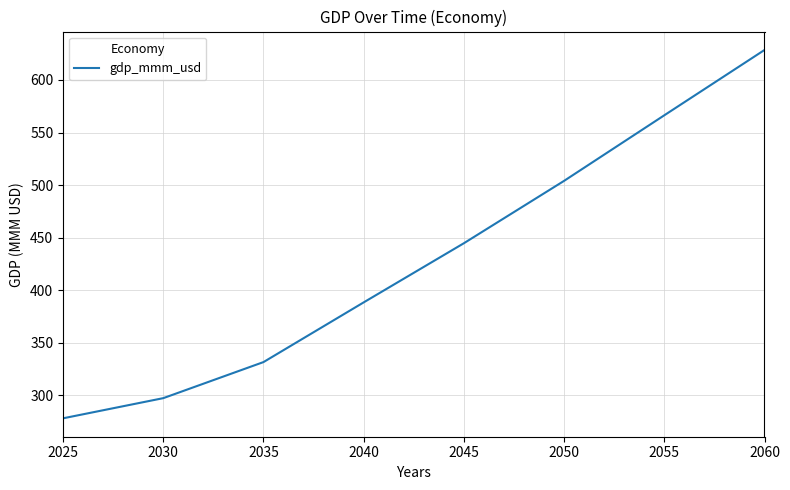

What is the greatest value displayed?

628.5